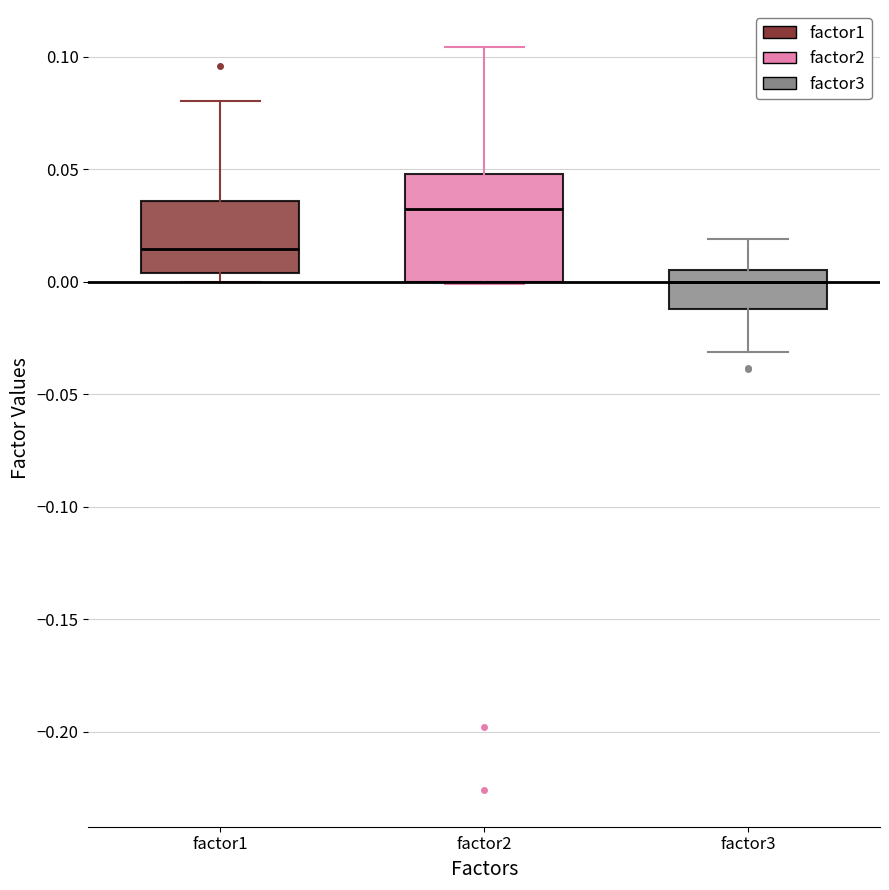

Reading left to right, transcribe this box plot: for each box, give where its median line is, the range the box spans, and where its two whiskers end, as read against the y-axis. The values are not printed on the chart, so give them approximately, as read against the axis.

factor1: median 0.015, box 0.005 to 0.035, whiskers 0.000 to 0.080
factor2: median 0.030, box 0.000 to 0.050, whiskers 0.000 to 0.105
factor3: median 0.000, box -0.010 to 0.005, whiskers -0.030 to 0.020